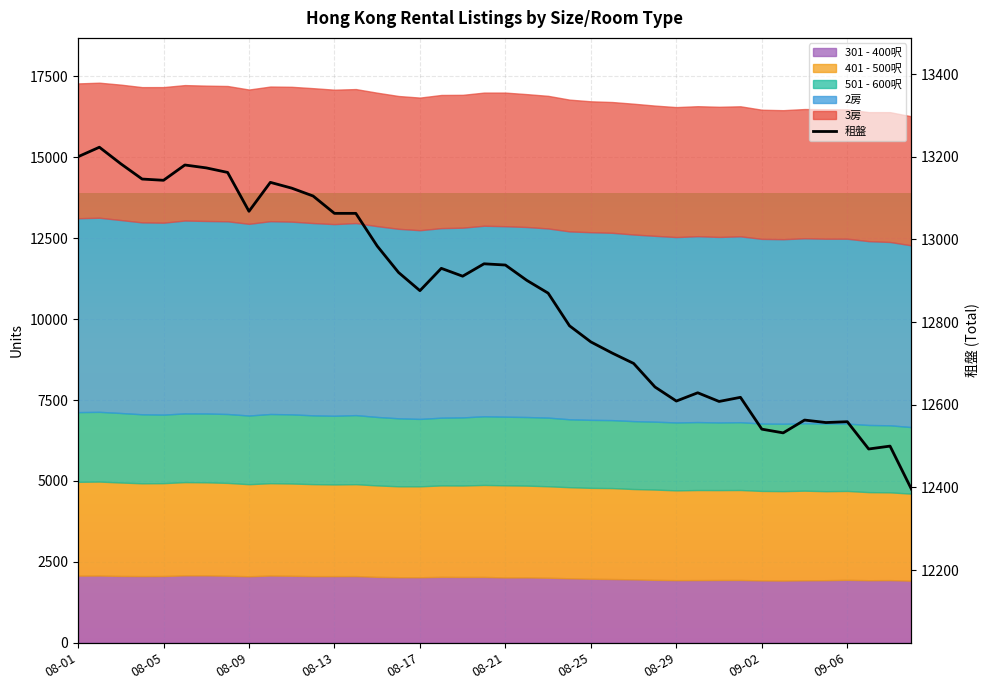

What is the change in value from 20 to 38?

-438